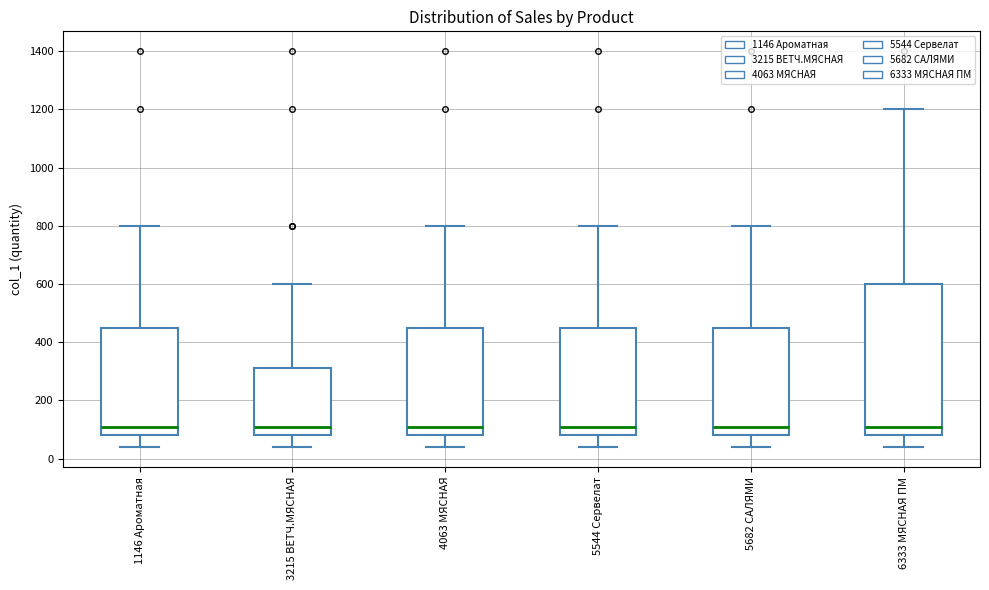

Reading left to right, read every box against the y-axis: the position of its median line, the range the box covers, and the ends of its whiskers. The values are not printed on the chart, so give them approximately, as read against the axis.

1146 Ароматная: median 120, box 80 to 460, whiskers 40 to 800
3215 ВЕТЧ.МЯСНАЯ: median 120, box 80 to 320, whiskers 40 to 600
4063 МЯСНАЯ: median 120, box 80 to 460, whiskers 40 to 800
5544 Сервелат: median 120, box 80 to 460, whiskers 40 to 800
5682 САЛЯМИ: median 120, box 80 to 460, whiskers 40 to 800
6333 МЯСНАЯ ПМ: median 120, box 80 to 600, whiskers 40 to 1200